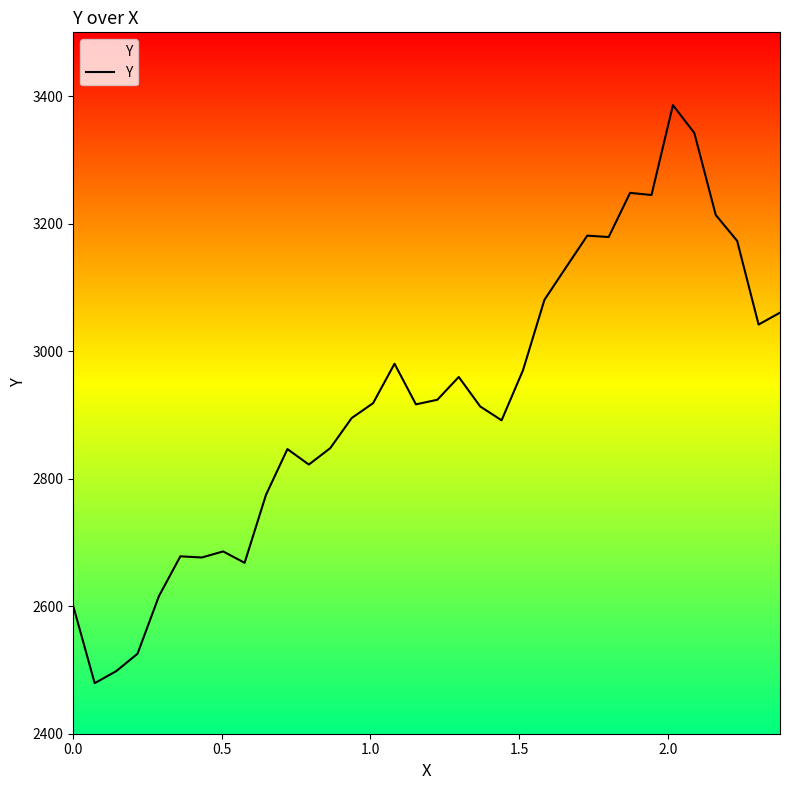

What is the difference between the maximum and minimum values?

906.5